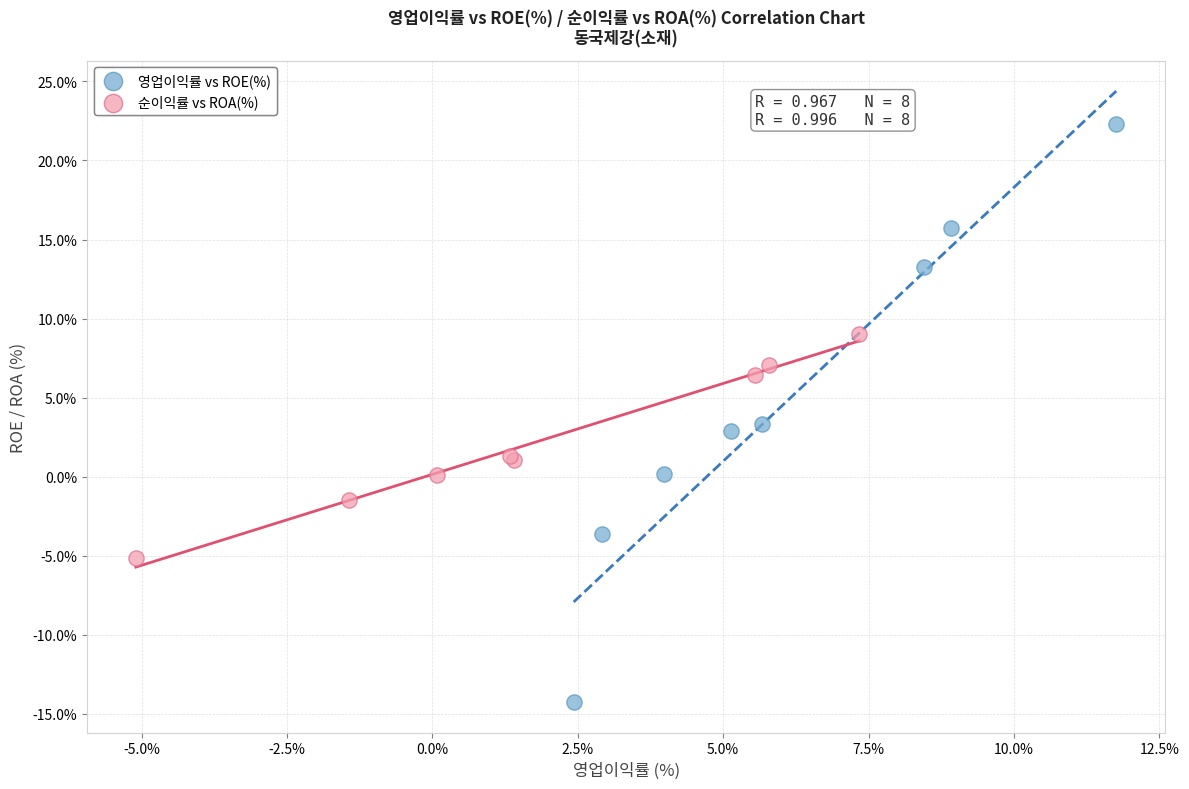

Which series has the largest Y range (max minus min)?

영업이익률 vs ROE(%)